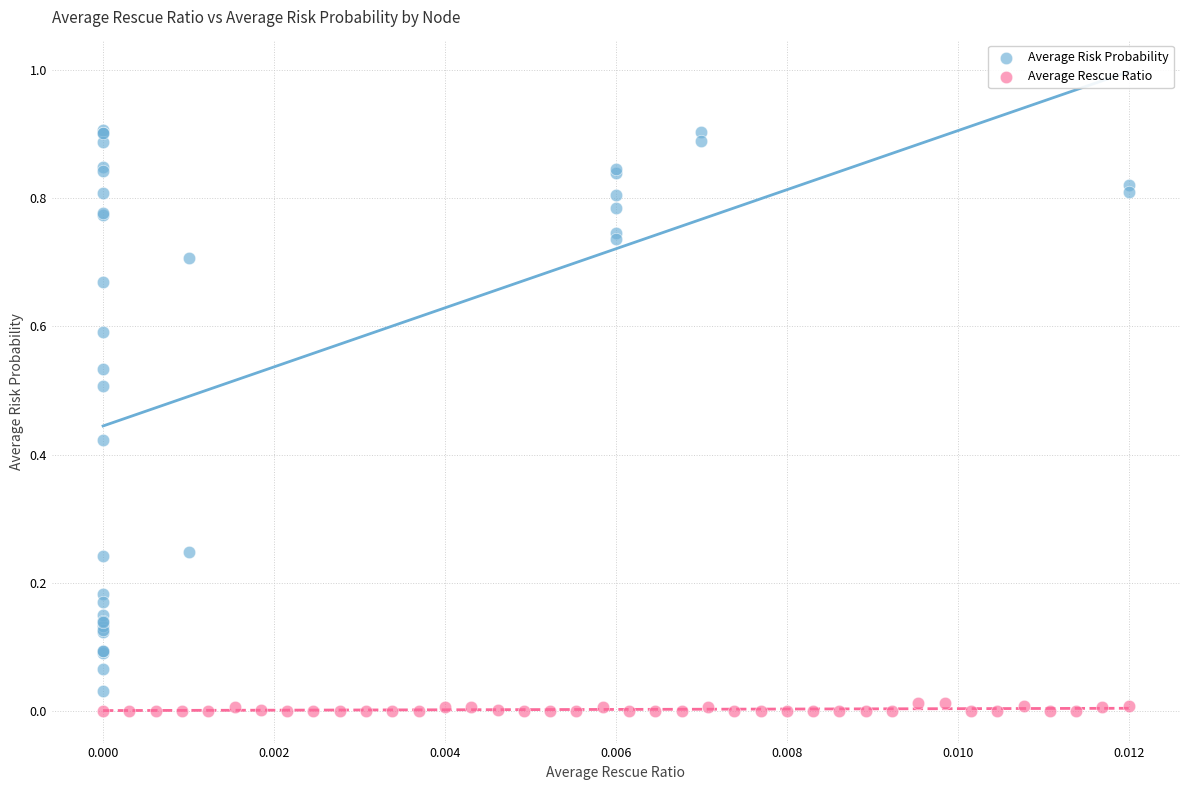

Which series contains the highest Y value?

Average Risk Probability